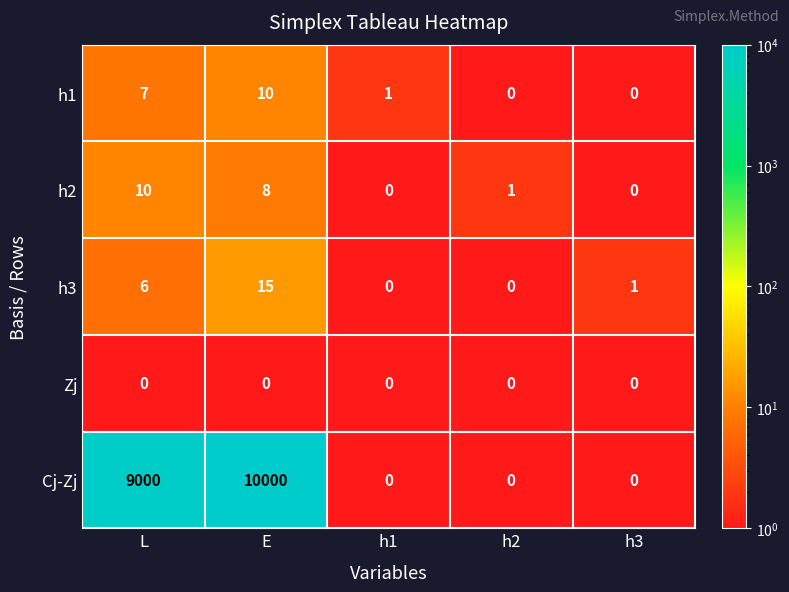

What is the total value across all series at h2?

1